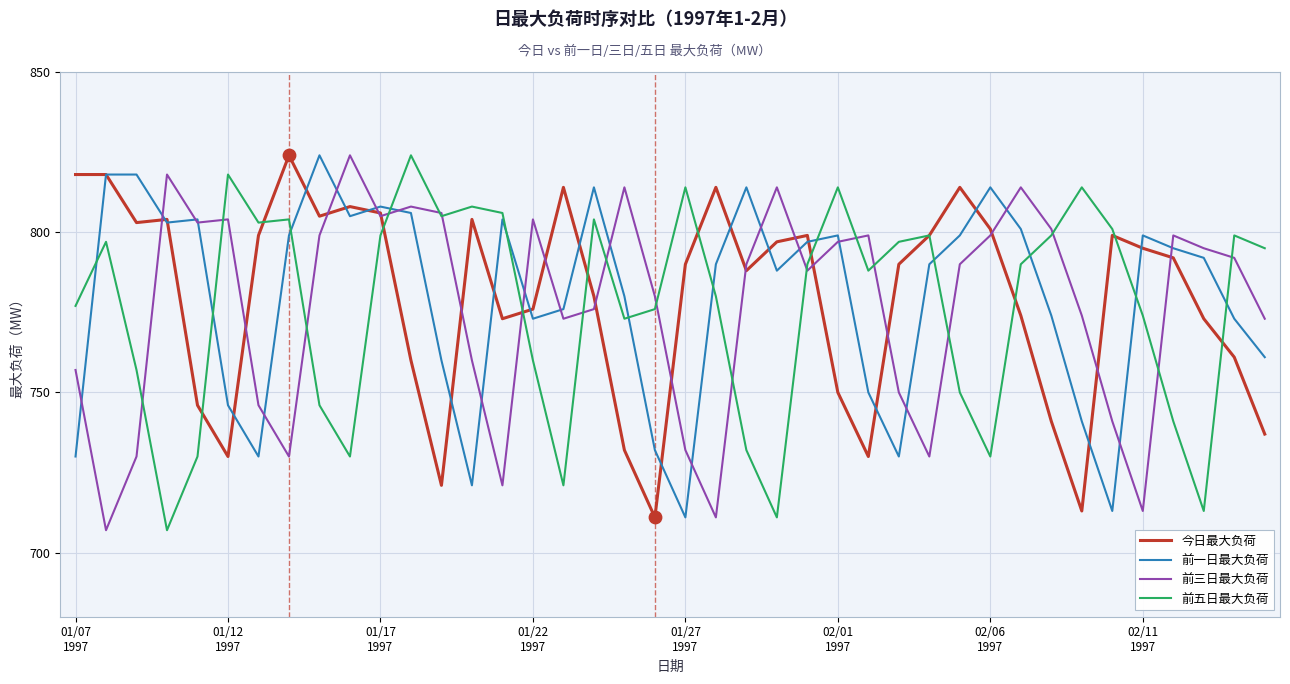

True or false: 前五日最大负荷 and 前一日最大负荷 intersect in this chart.

True